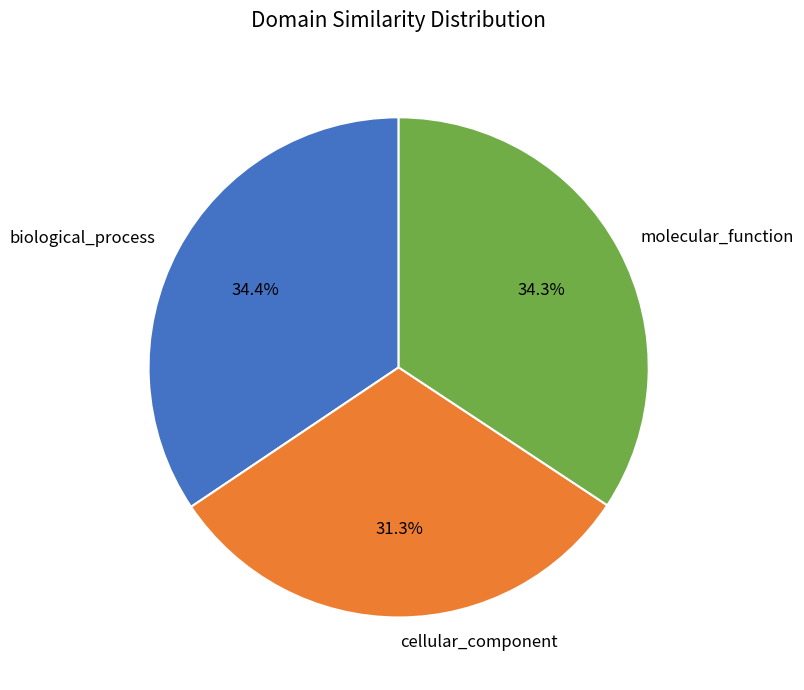

Count the number of slices in the pie.

3